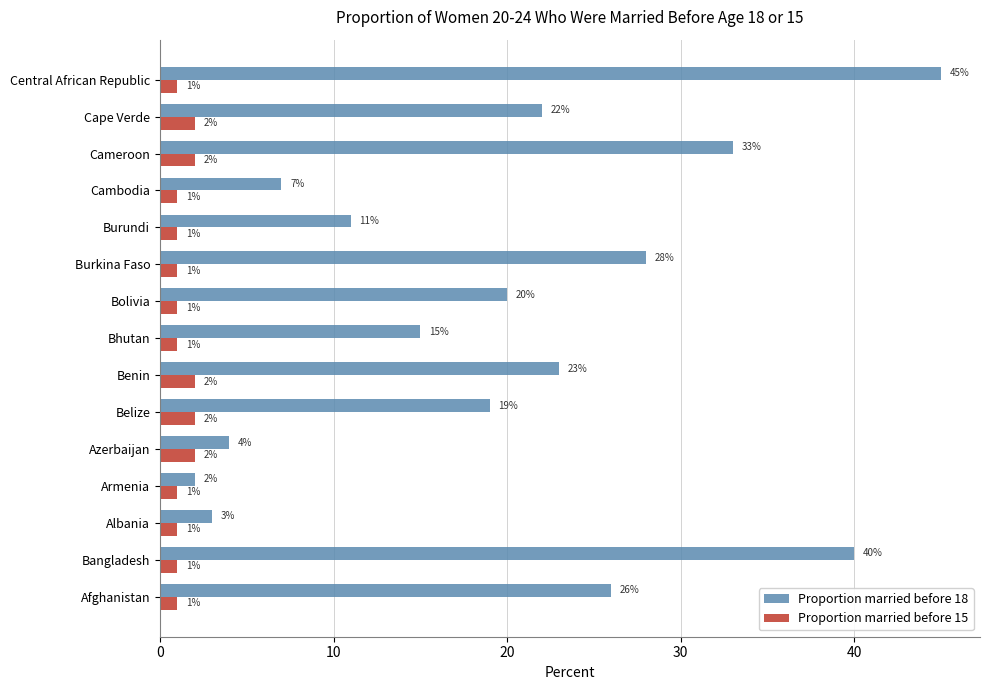

The Proportion married before 18 series shows 53 at Bangladesh. True or false?

False